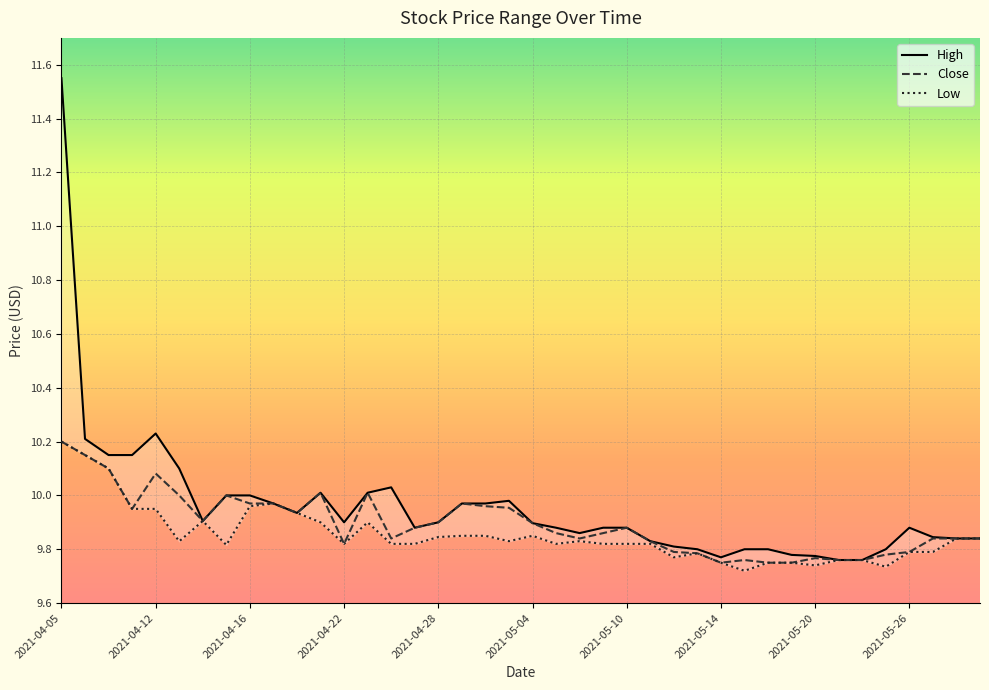

What is the total value across all series at 2021-05-21?

29.3